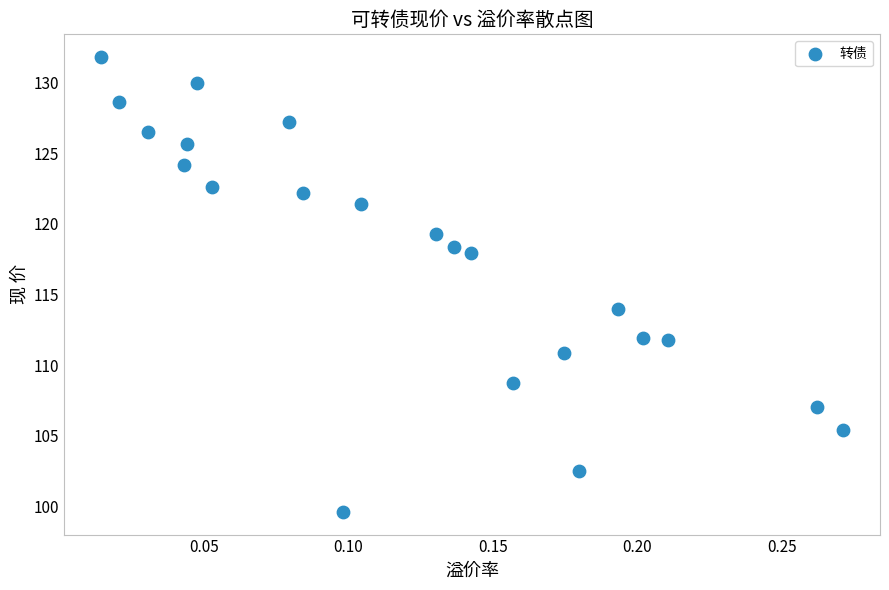

What is the range of Y values (max minus min)?

32.2